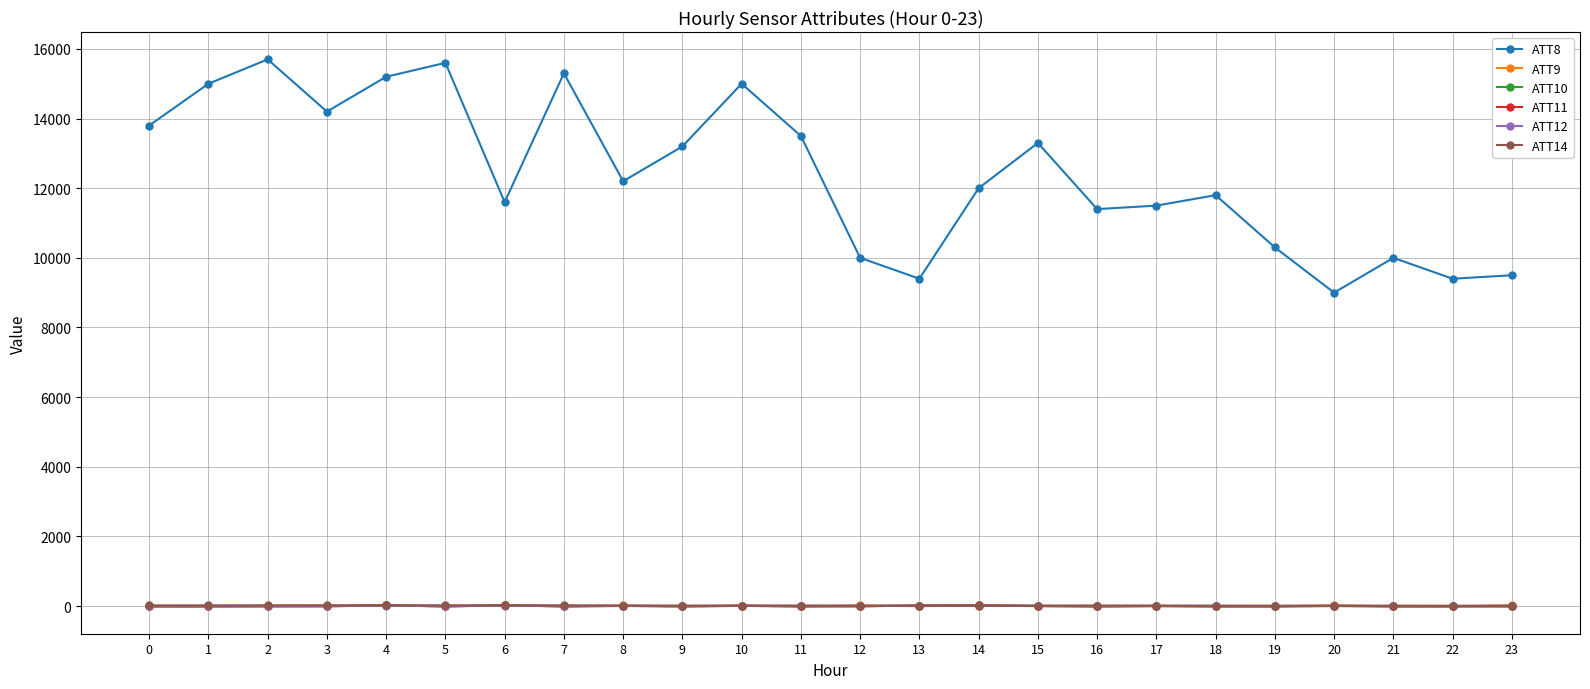

True or false: ATT9 has more than 1 points higher than both neighbors.

True